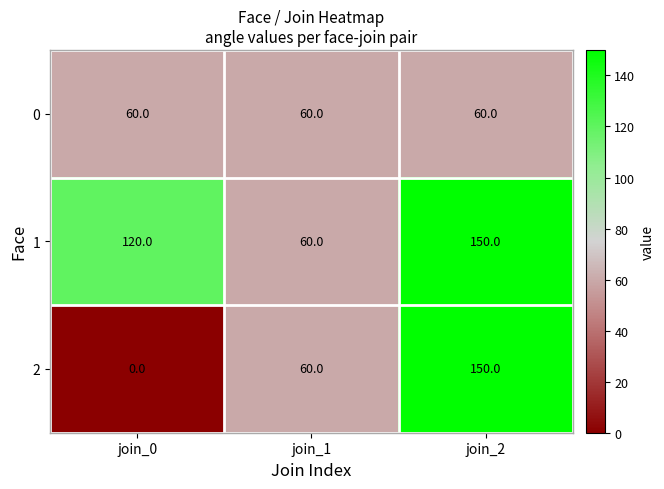

Count the 1 values in the range 60 to 150.

3